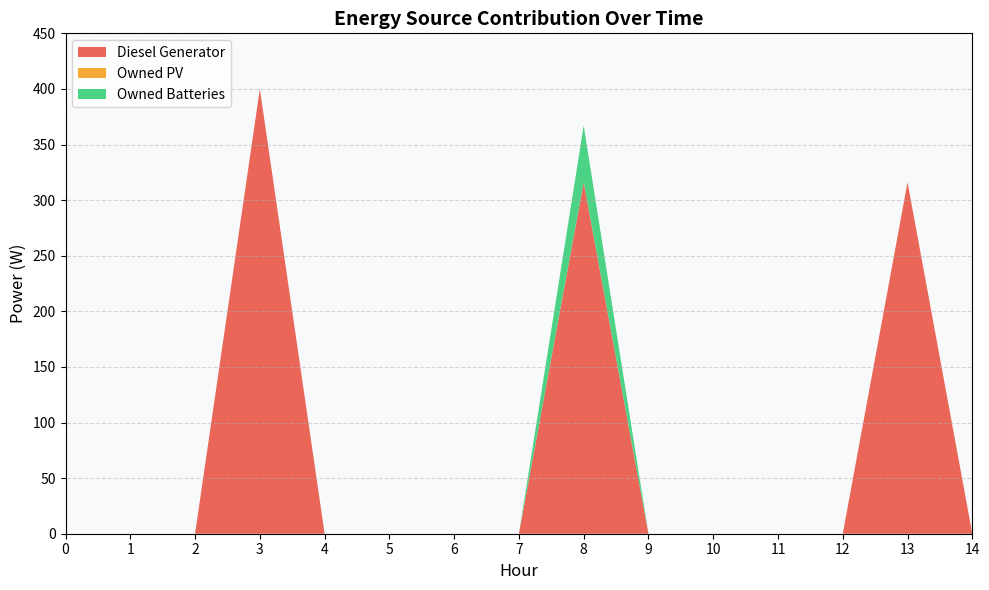

Reading left to right, what are all the values shown in this chart?

Diesel Generator: 0=0	1=0	2=0	3=400	4=0	5=0	6=0	7=0	8=316	9=0	10=0	11=0	12=0	13=316	14=0
Owned PV: 0=0	1=0	2=0	3=0	4=0	5=0	6=0	7=0	8=0	9=0	10=0	11=0	12=0	13=0	14=0
Owned Batteries: 0=0	1=0	2=0	3=0	4=0	5=0	6=0	7=0	8=51	9=0	10=0	11=0	12=0	13=0	14=0